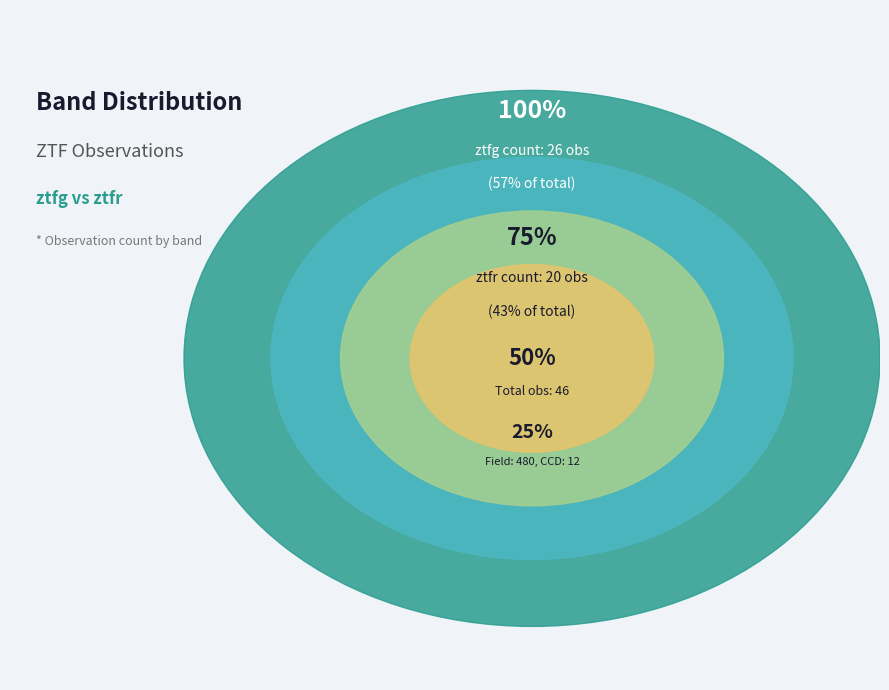

What percentage is the ztfr slice, to the nearest percent?

43%